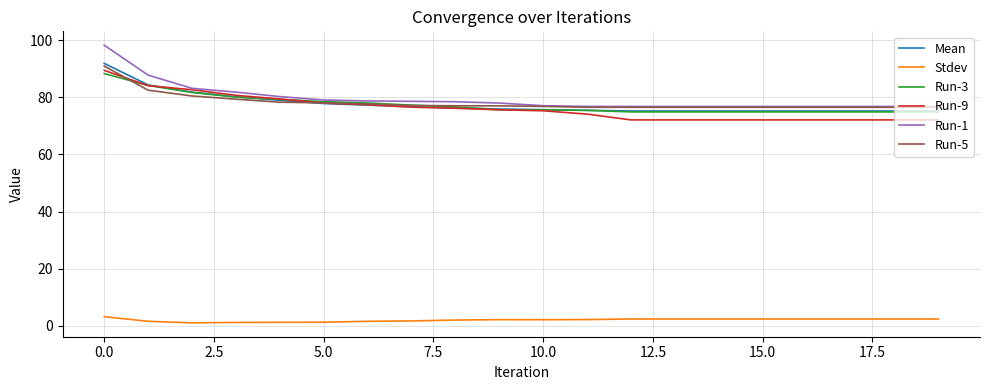

What is the maximum value shown in the chart?

98.3